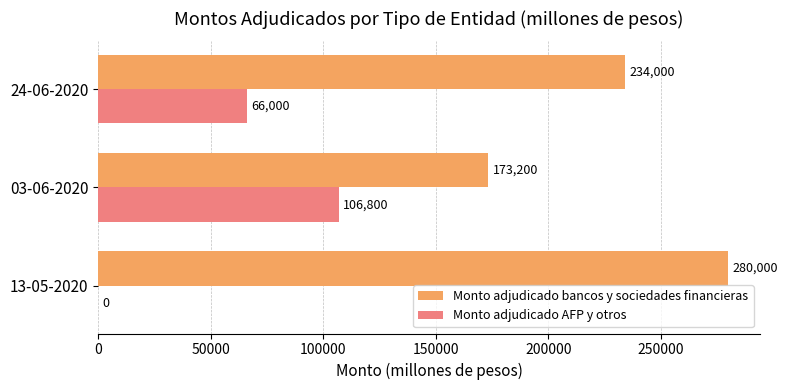

What value does the Monto adjudicado bancos y sociedades financieras series have at 24-06-2020, to the nearest 10?

234000